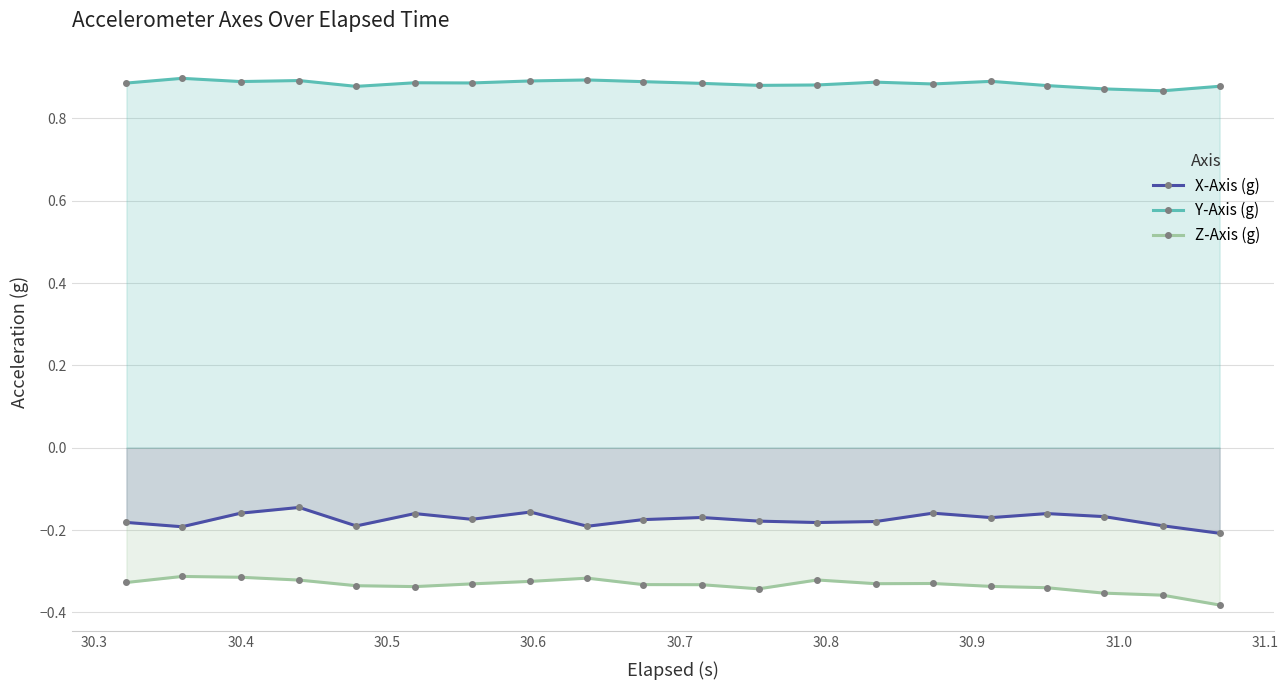

List the series in order of their peak value, lowest first.

Z-Axis (g), X-Axis (g), Y-Axis (g)